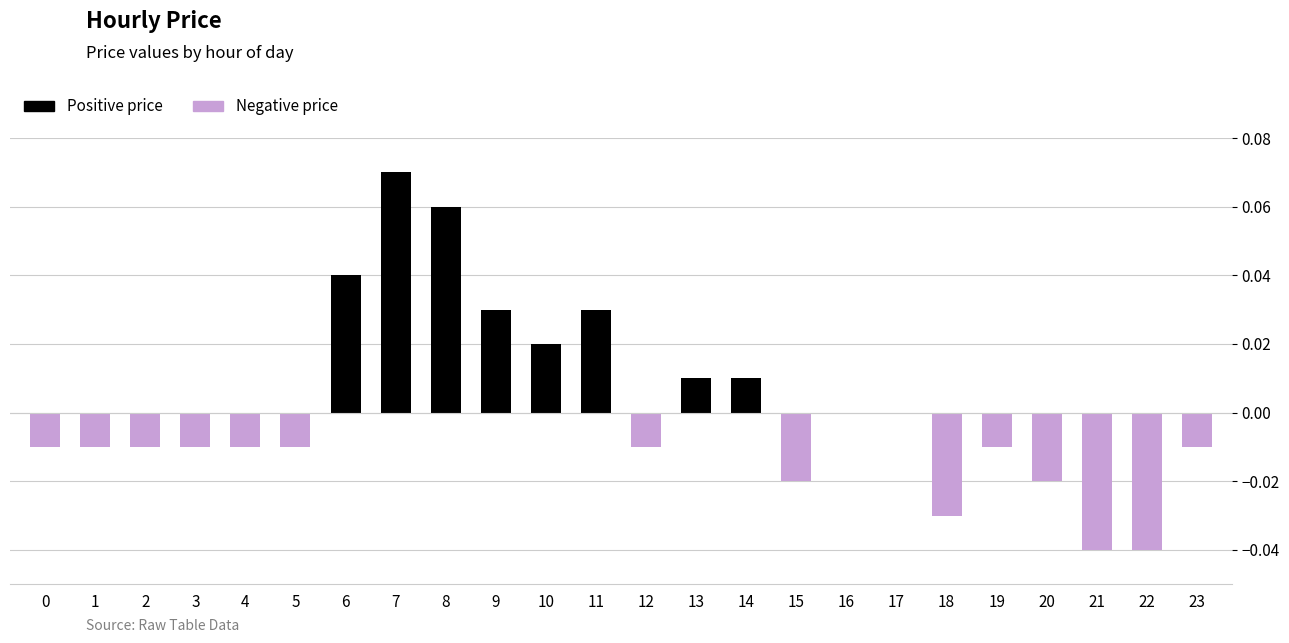

Is it true that the value at 18 is -0.0?

True